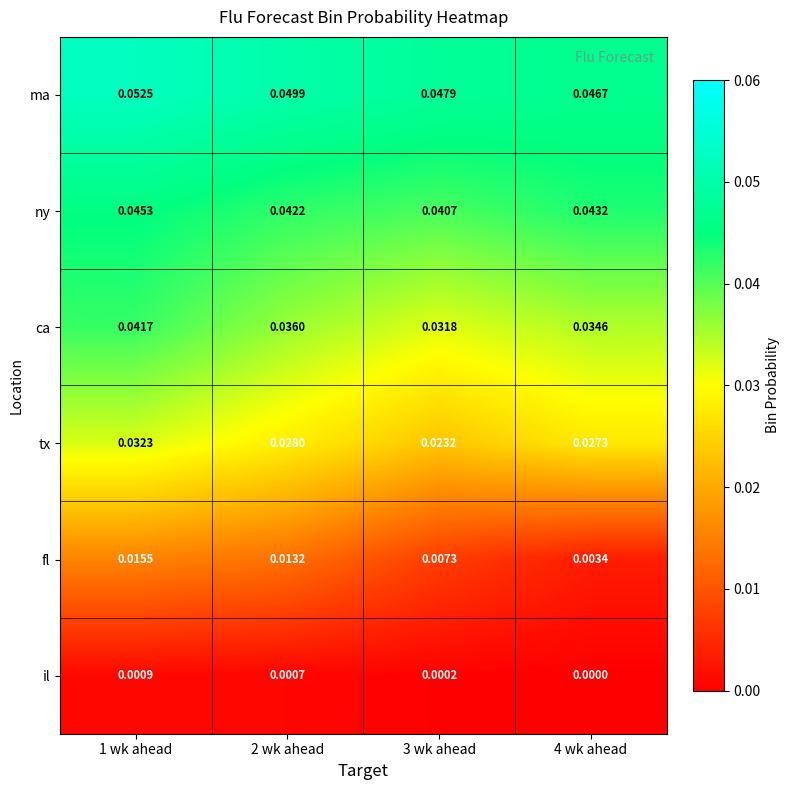

Is the value of il at 1 wk ahead greater than the value of tx at 1 wk ahead?

No